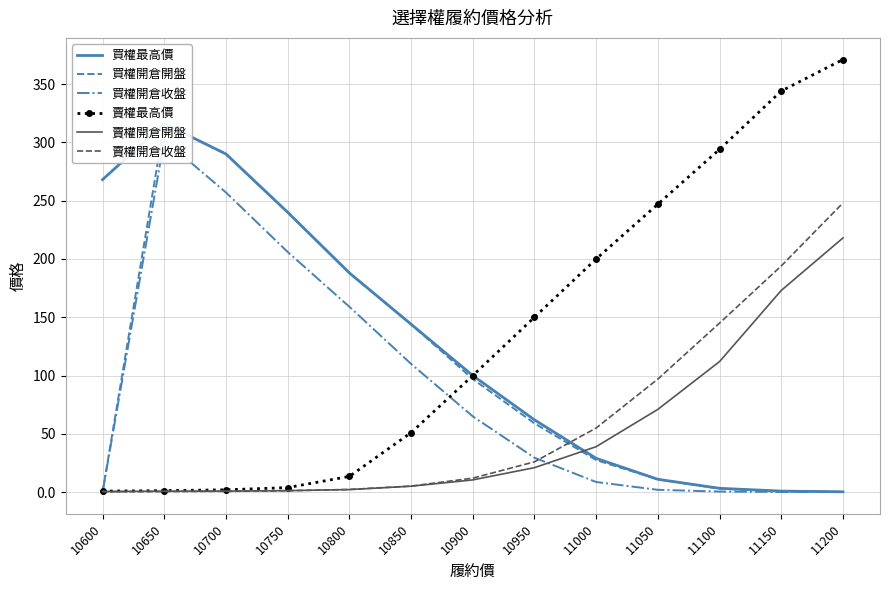

What is the sum of the 買權開倉收盤 values at 10750 and 10700?

463.0